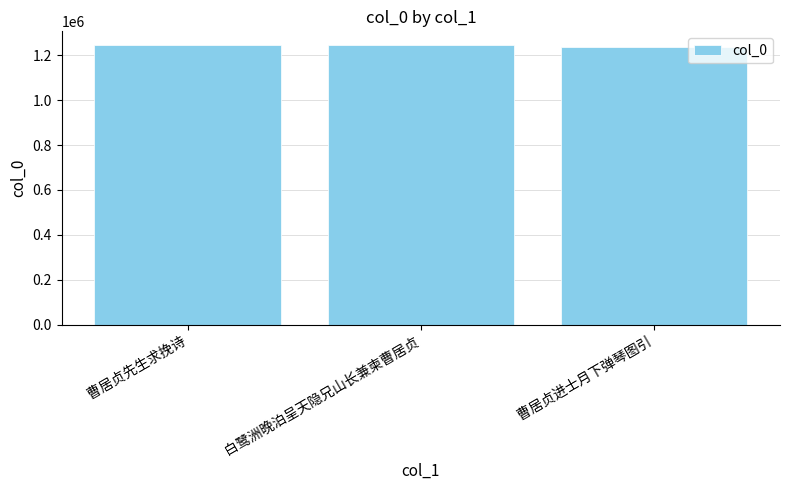

What position from the right is 白鹭洲晚泊呈天隐兄山长兼柬曹居贞?

2